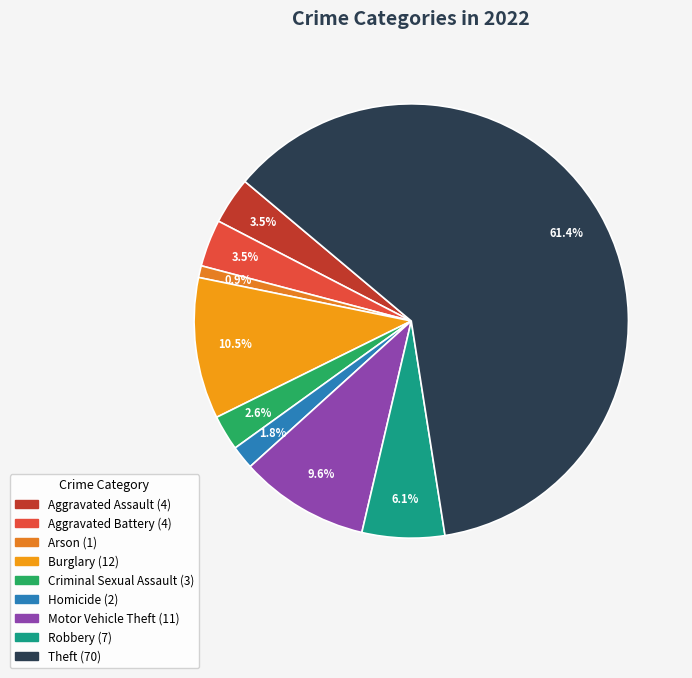

To the nearest percent, what is the combined percentage of Robbery and Aggravated Assault?

10%